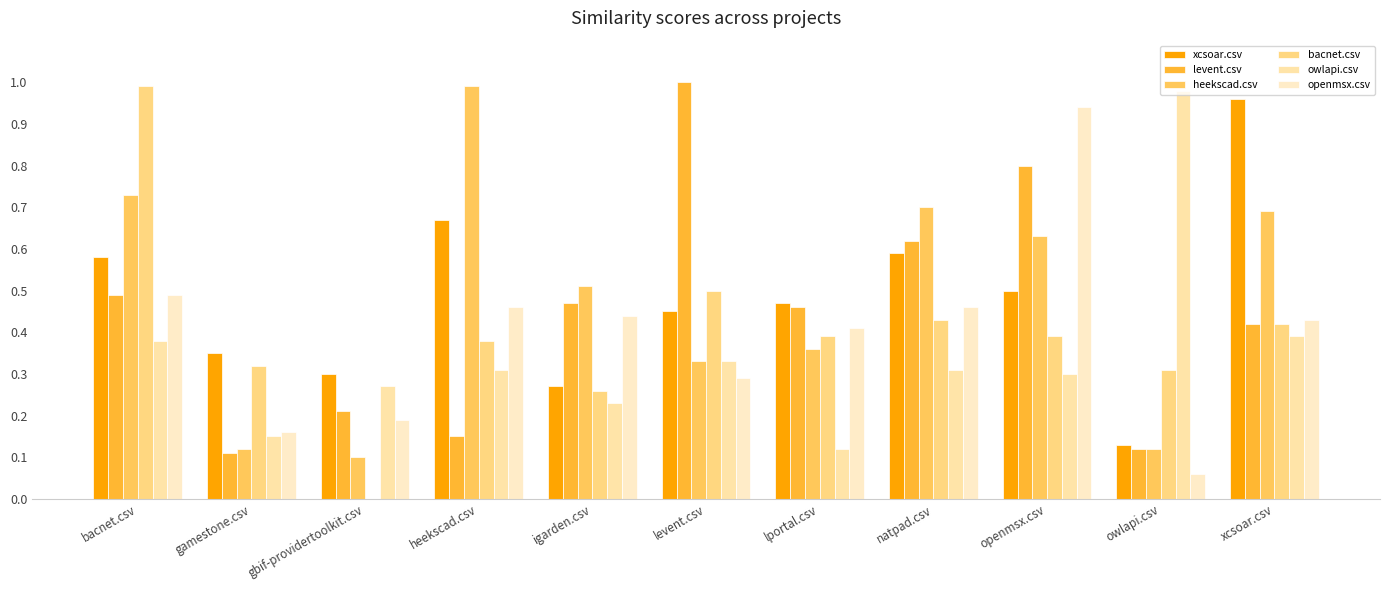

At how many categories does at least one series exceed 0?

11